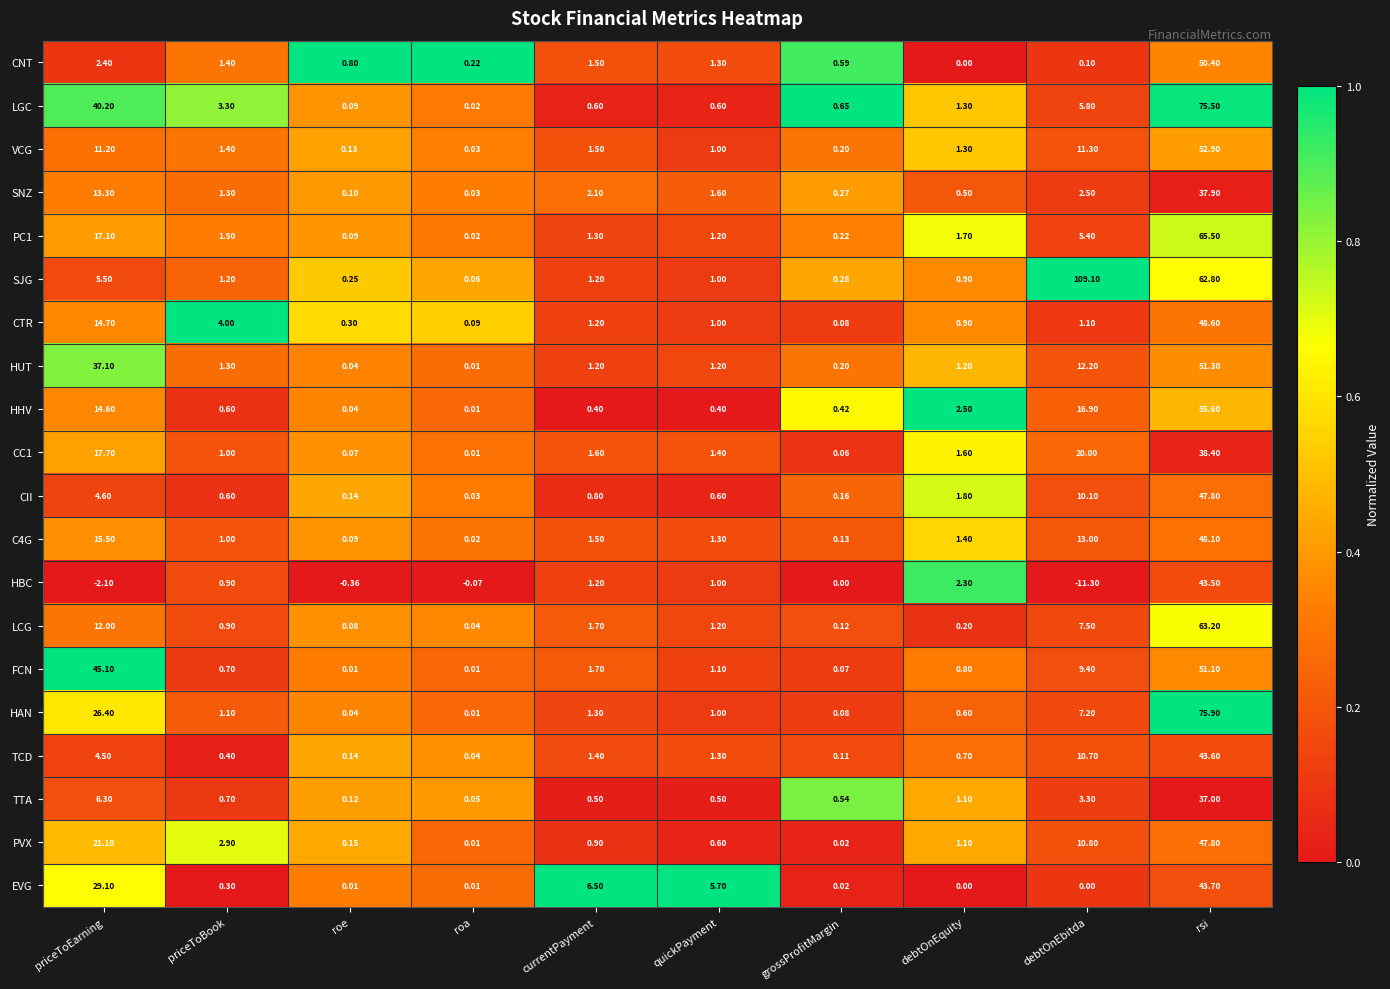

At which label does FCN reach its peak?

rsi